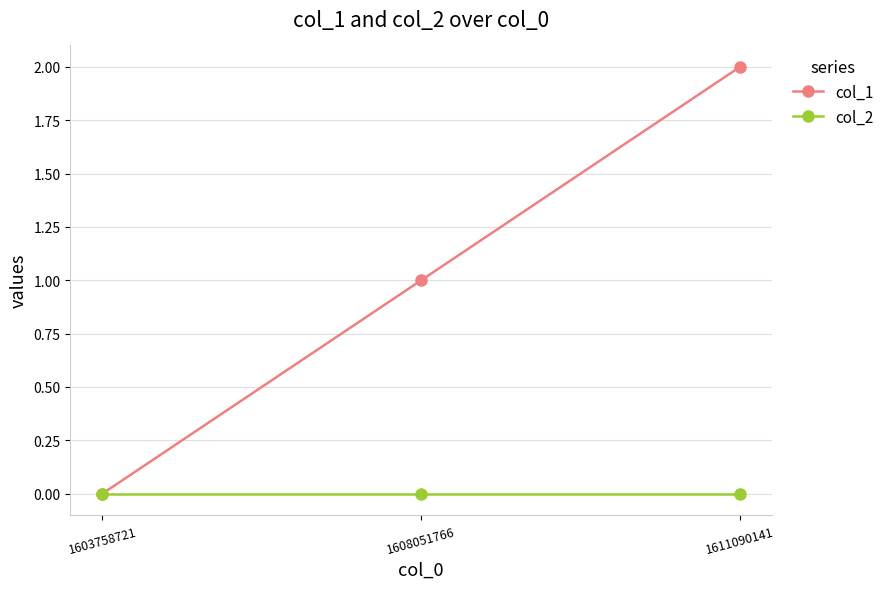

Which series has the widest spread of values?

col_1